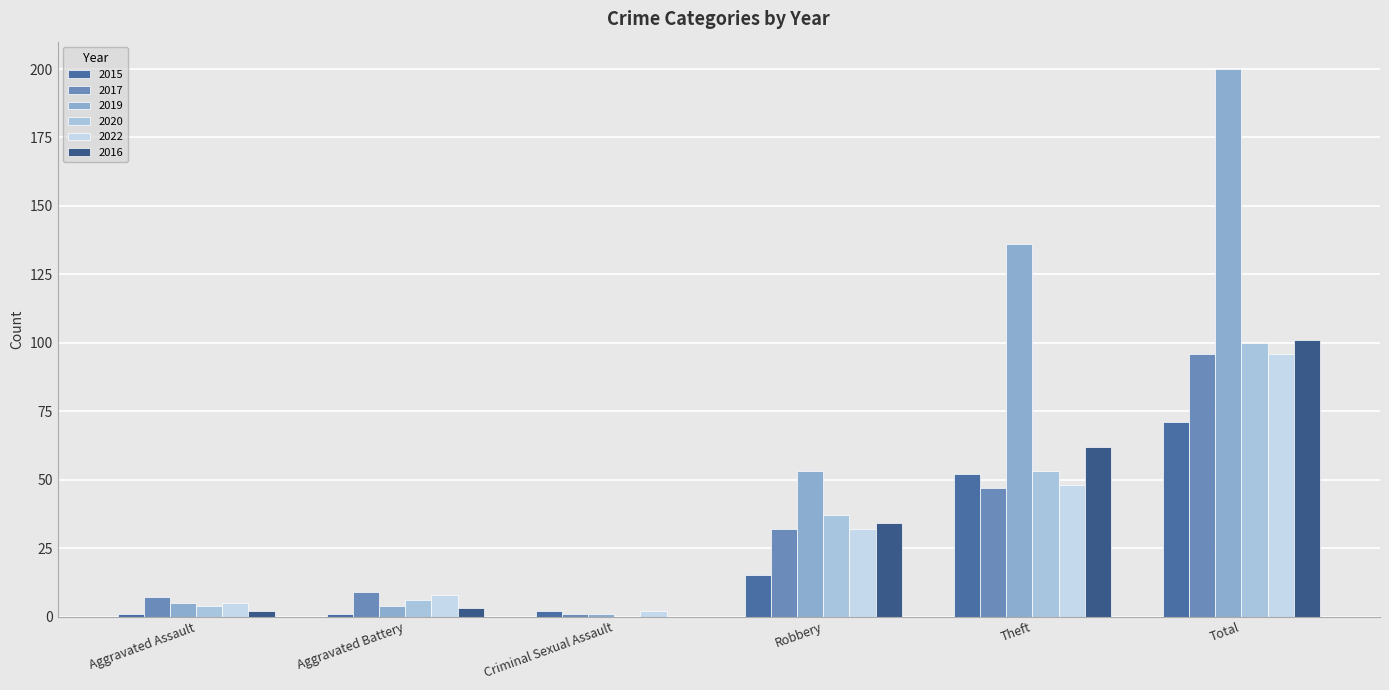

What is the lowest value of the 2022 series?

2